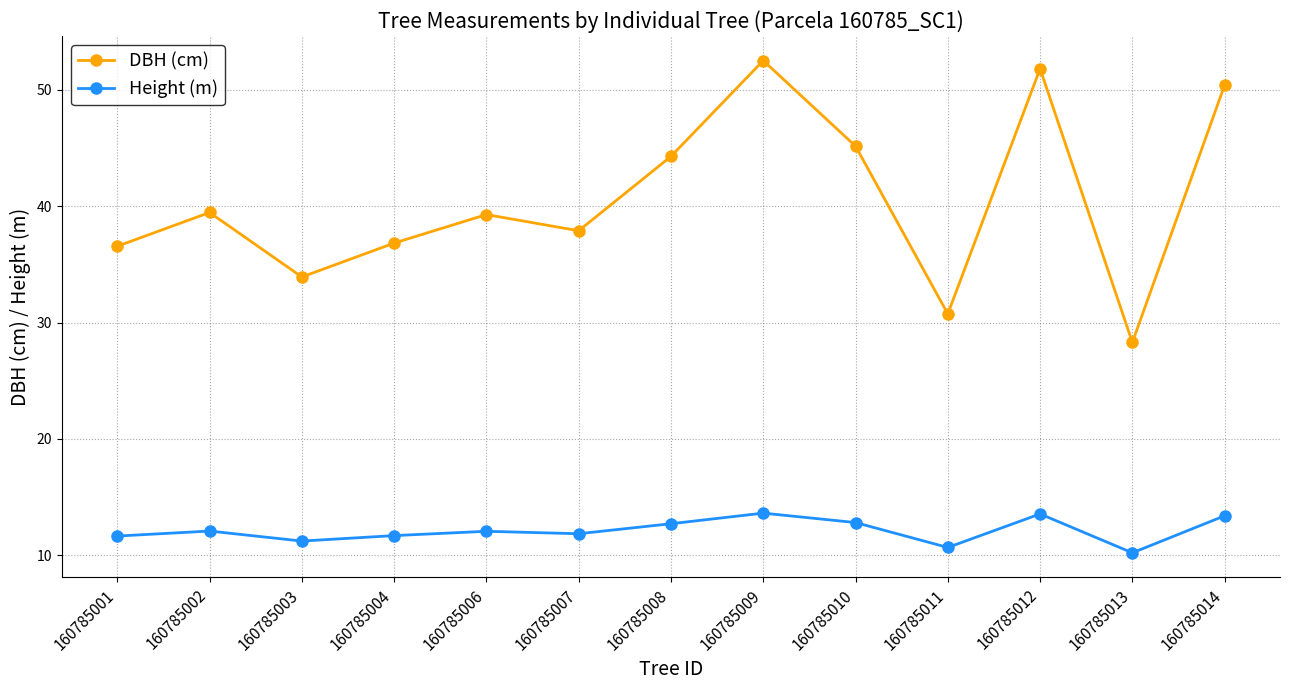

What value does the DBH (cm) series have at 160785006?

39.3